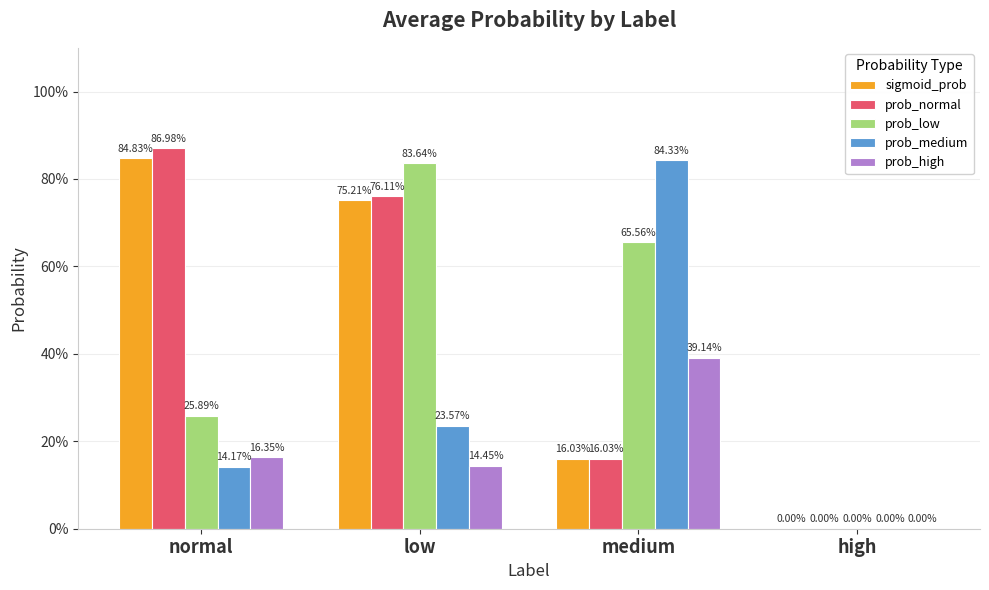

What is the sum of the prob_medium values at normal and low?

0.4